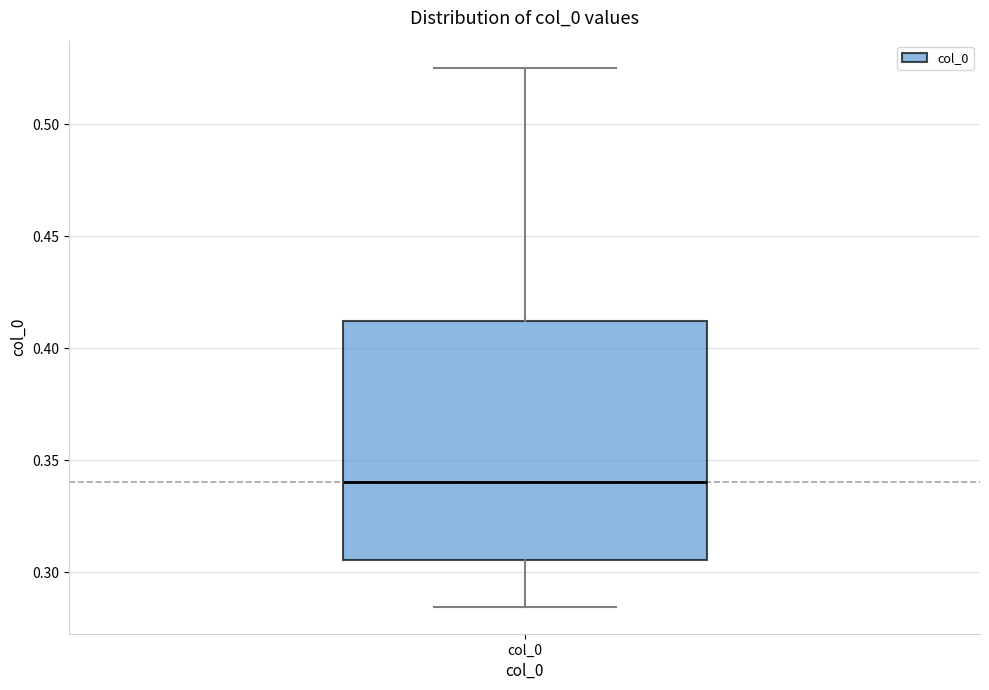

Where is the upper edge of the box for col_0 on the y-axis? The values are not printed on the chart, so give them approximately, as read against the axis.

0.410